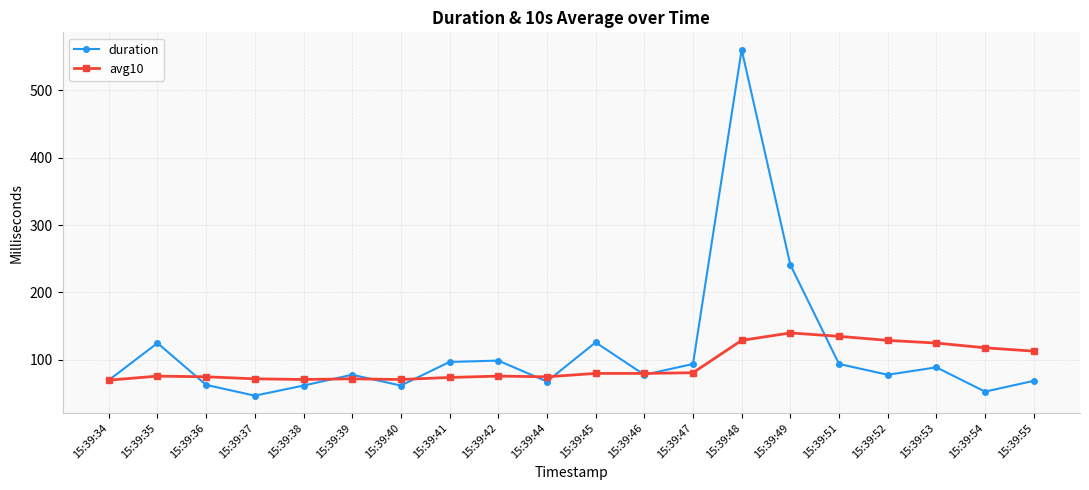

Where is the first local maximum for duration?

15:39:35